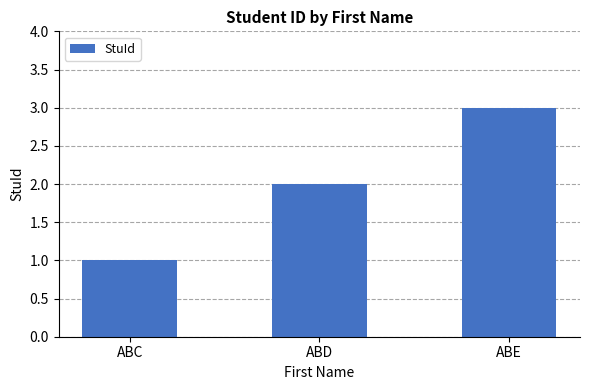

Which label corresponds to the largest value in the chart?

ABE